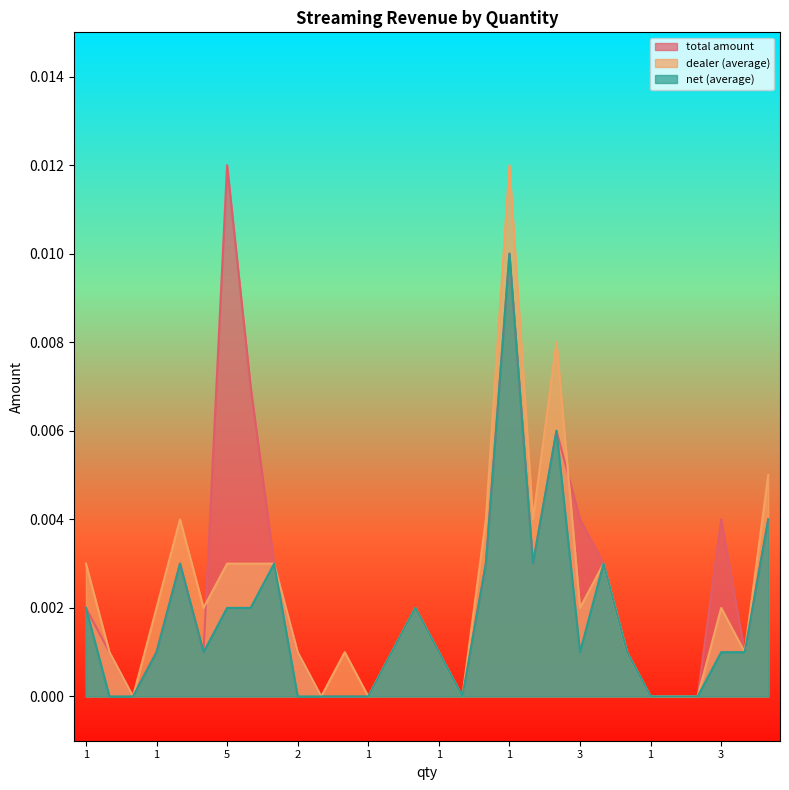

List the labels in order of dealer (average) value, smallest first.

1, 1, 1, 1, 1, 1, 1, 1, 2, 1, 1, 1, 1, 1, 1, 1, 1, 3, 3, 1, 5, 3, 1, 1, 1, 1, 1, 1, 1, 1